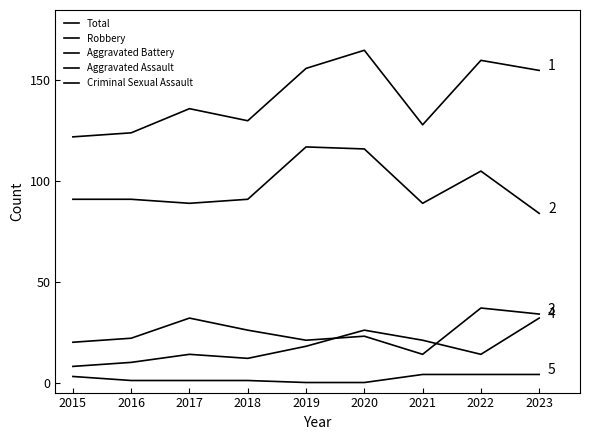

Which label corresponds to the largest value in the chart?

2020